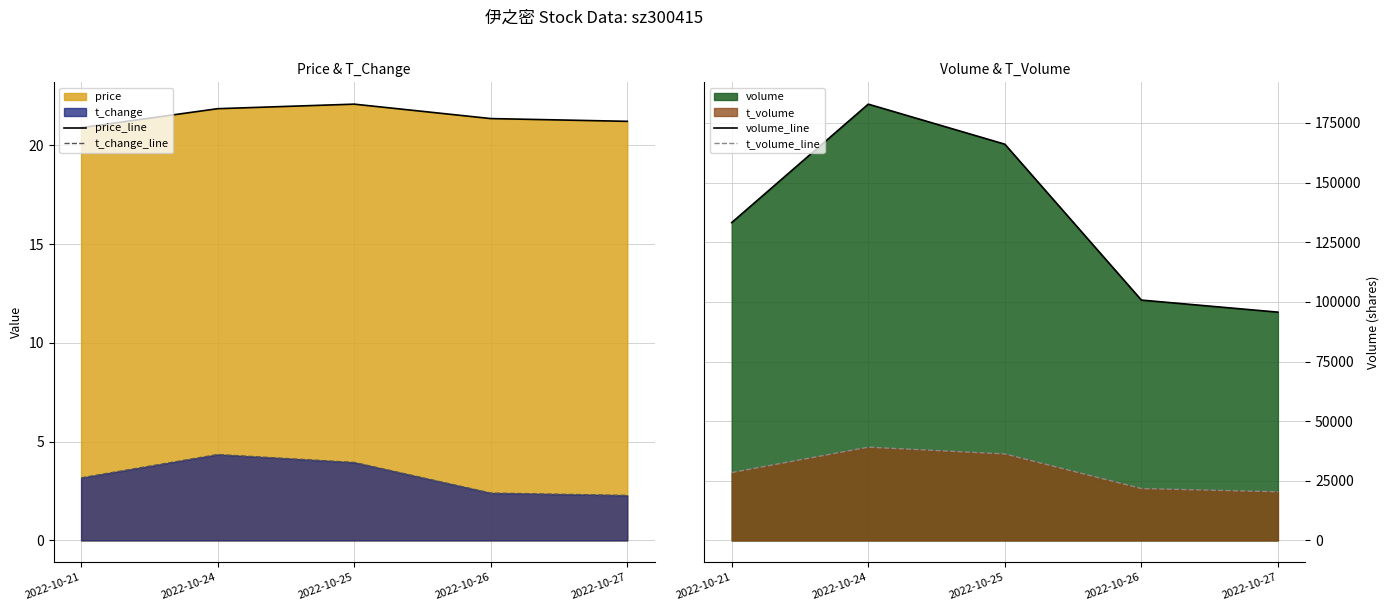

How many categories are shown in the chart?

5